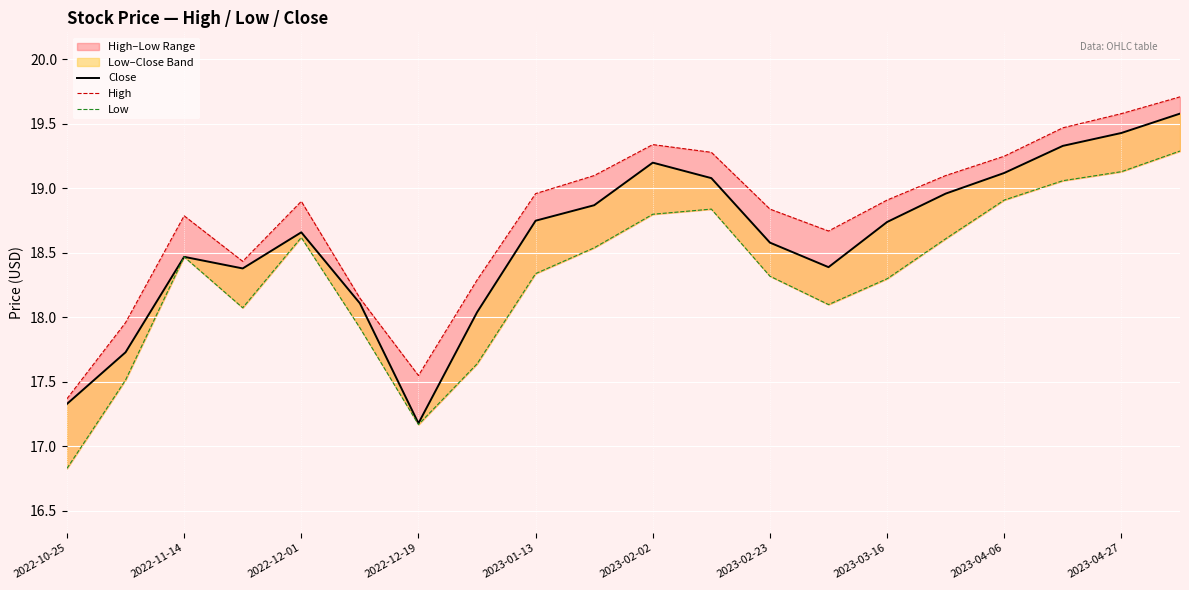

What position from the left is 17?

18